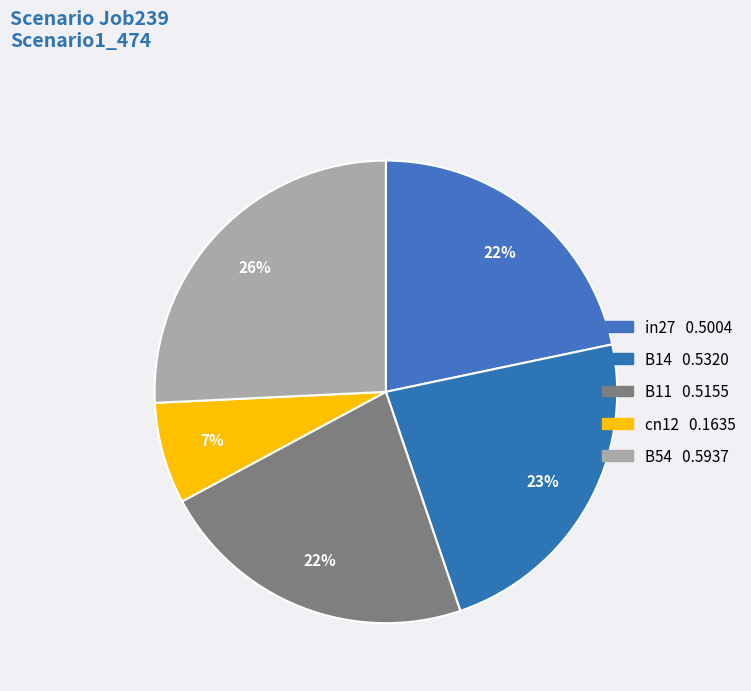

What percentage is NOT represented by B14?

76.9%